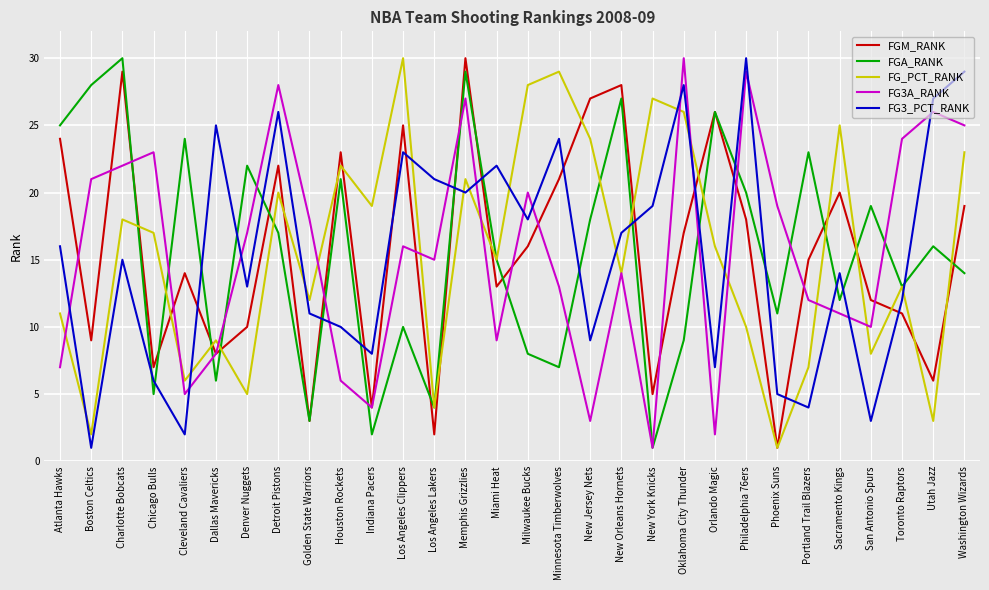

What position from the right is Los Angeles Lakers?

18